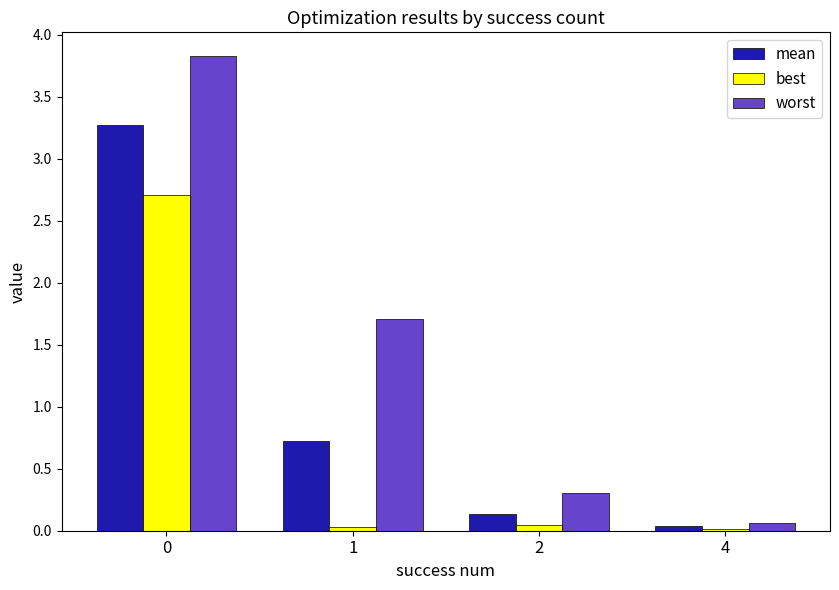

What is the difference between the maximum and minimum values in the best series?

2.7